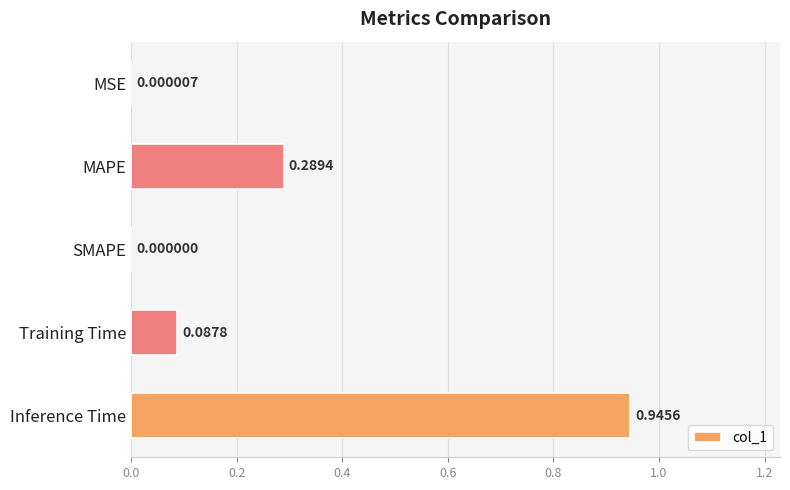

Which category has the highest value across all series?

Inference Time